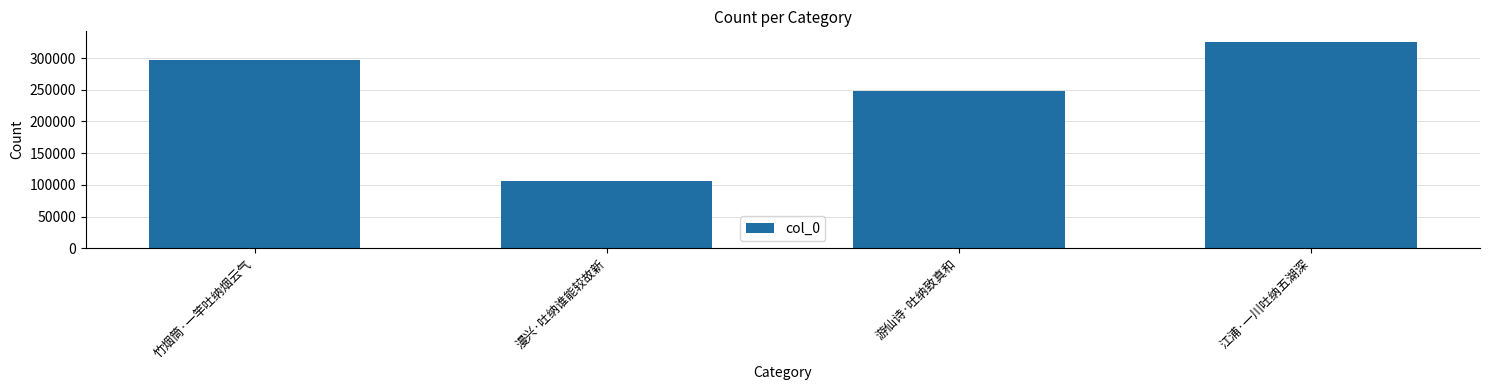

What is the ratio of the value at 竹烟筒·一竿吐纳烟云气 to the value at 漫兴·吐纳谁能较故新?

2.8